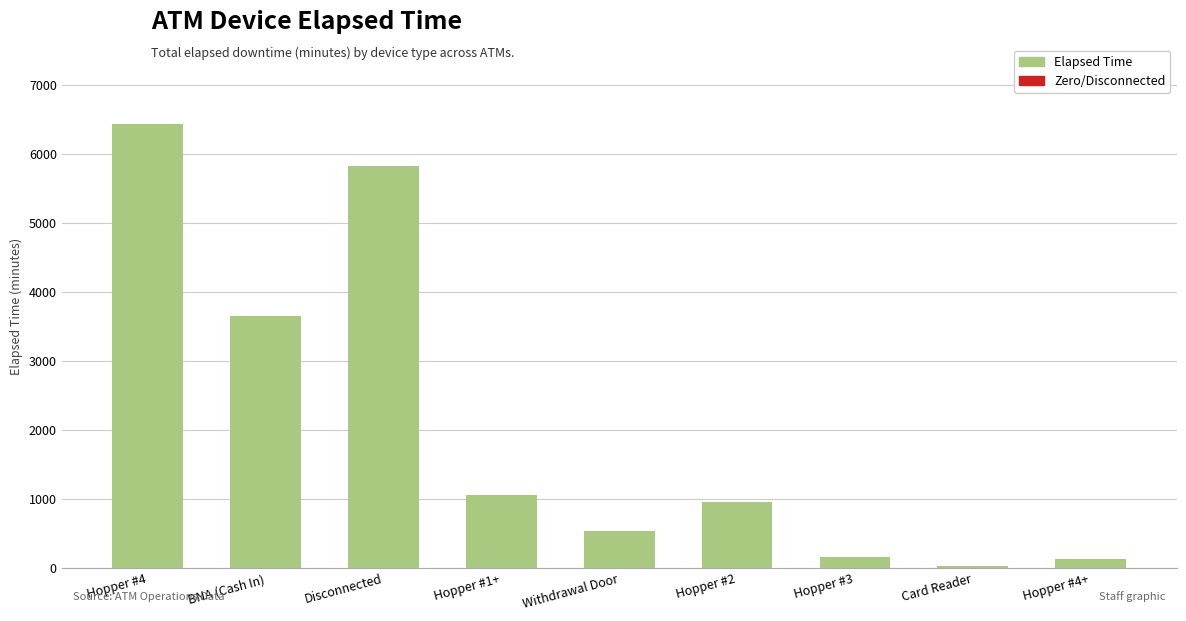

Which category has the lowest value across all series?

Card Reader